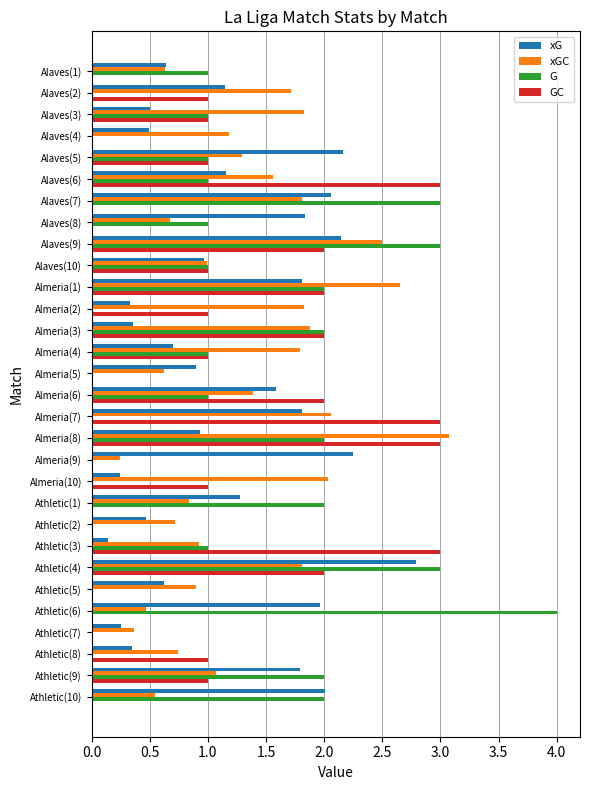

What is the sum of all G values?

34.0